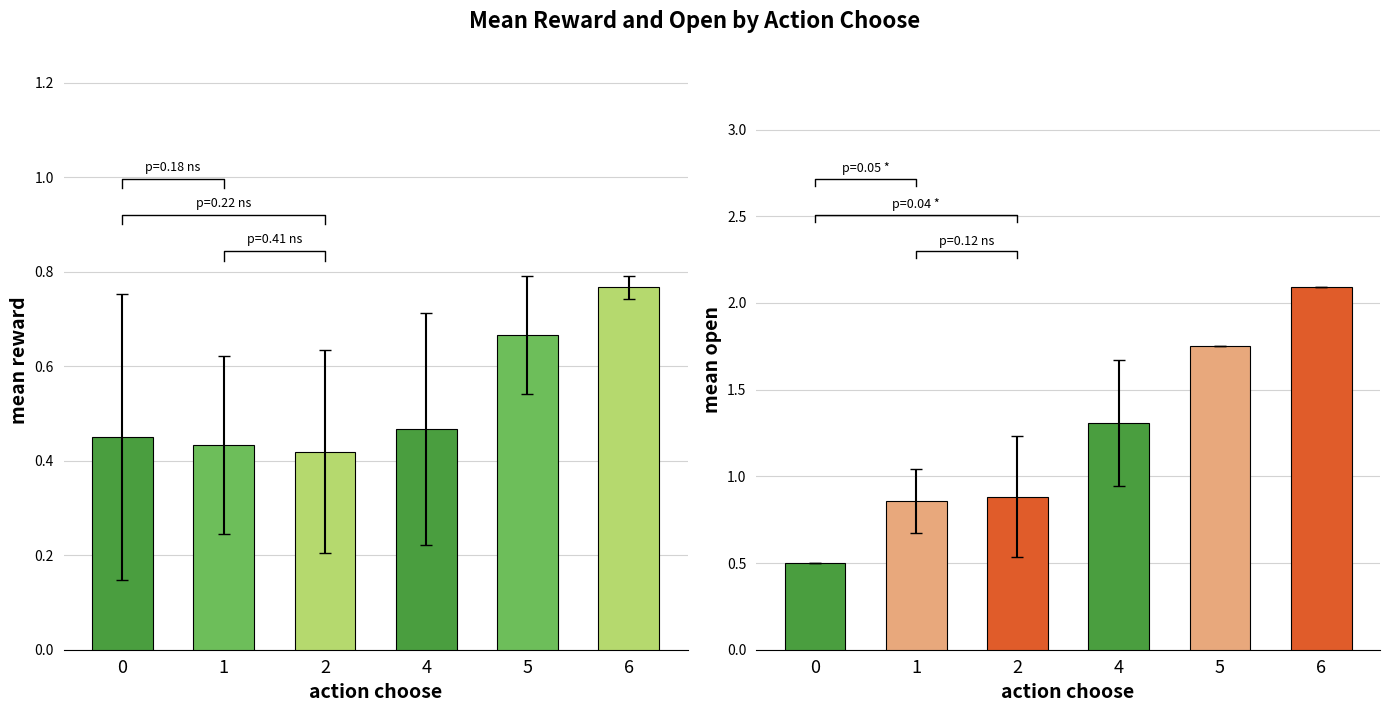

Is it true that mean_open equals 0.5 at 0?

True